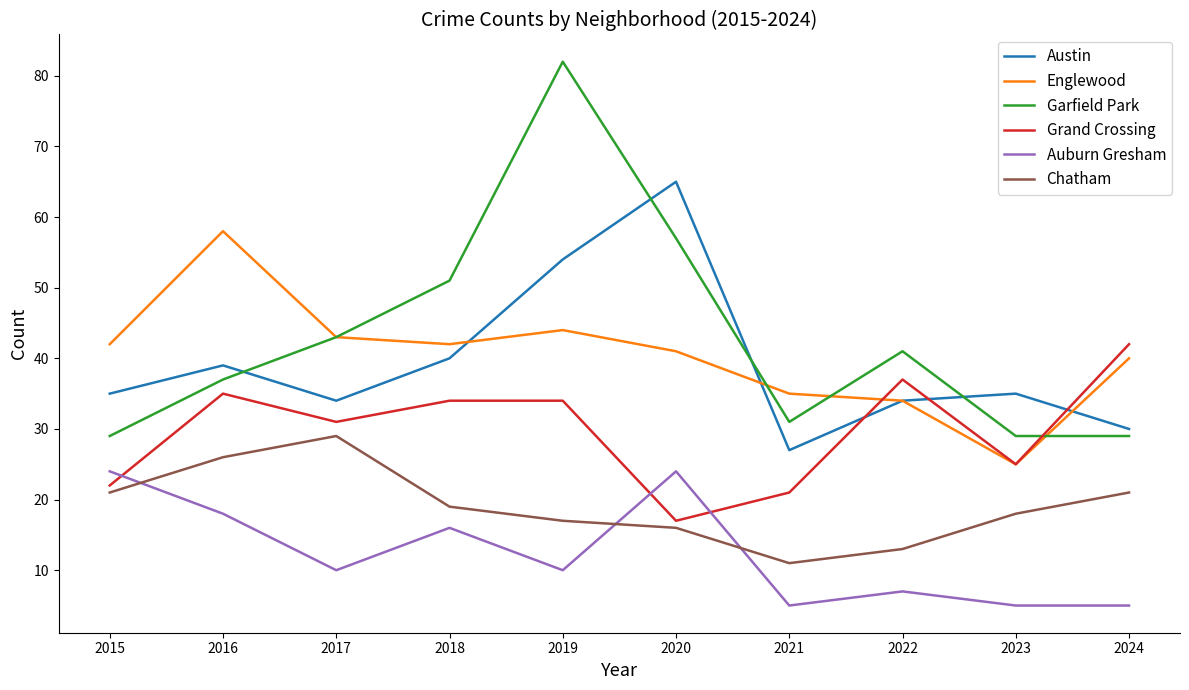

What is the average value of the Grand Crossing series?

30